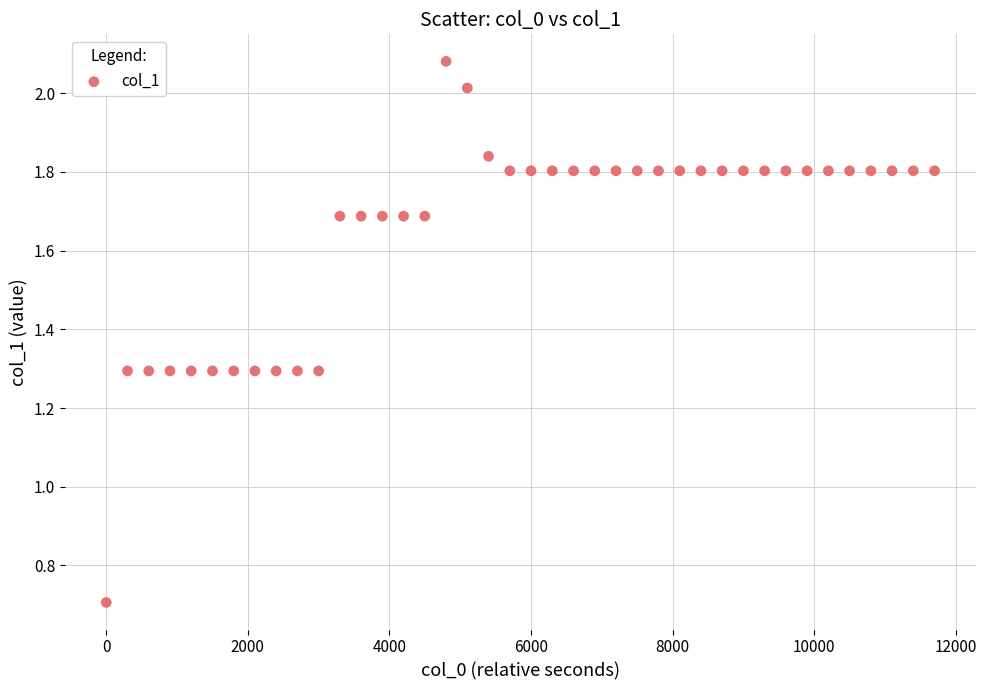

What is the range of X values (max minus min)?

11700.0